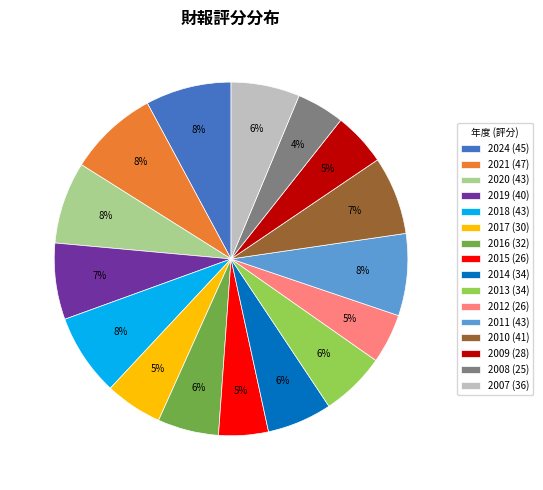

What percentage is the 2010 slice, to the nearest percent?

7%